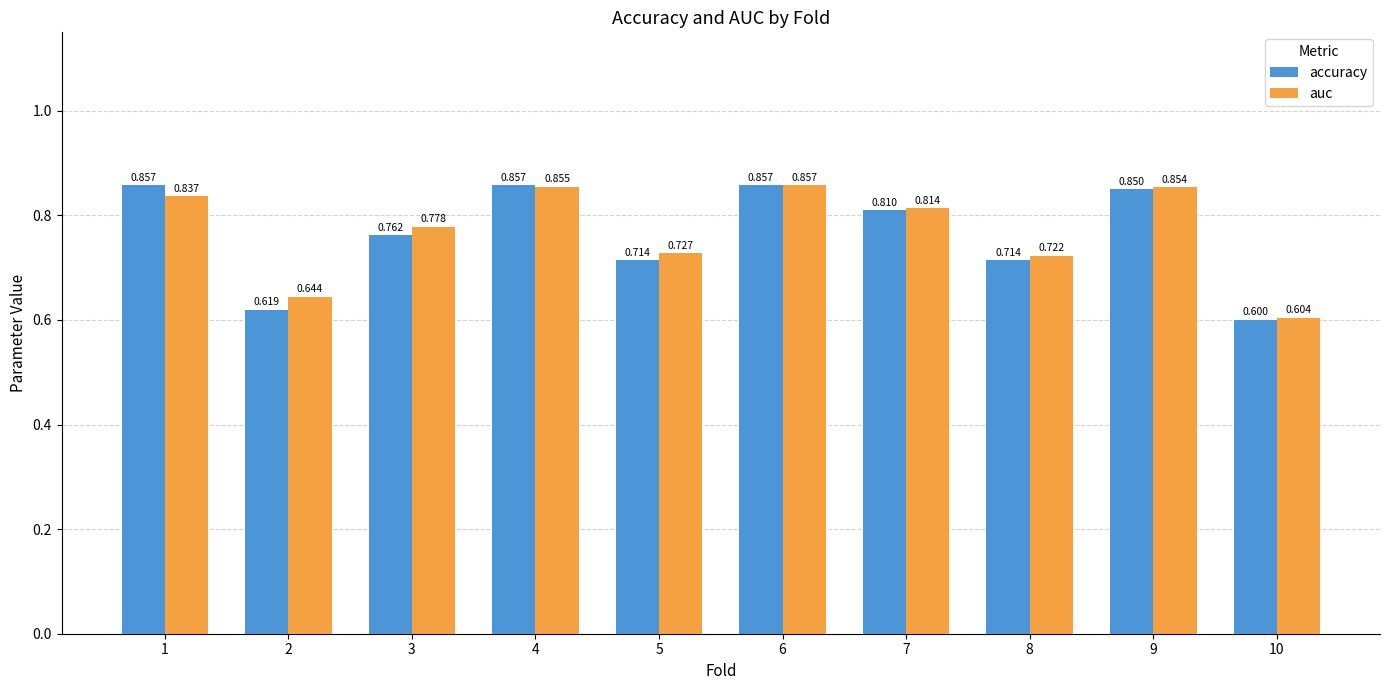

Which series has the largest total across all categories?

auc